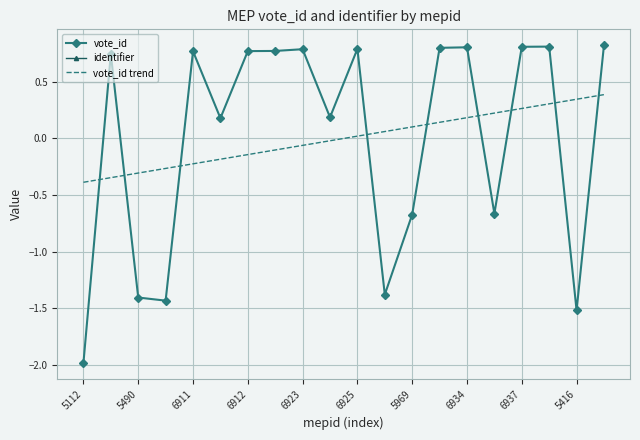

Which series has the widest spread of values?

vote_id